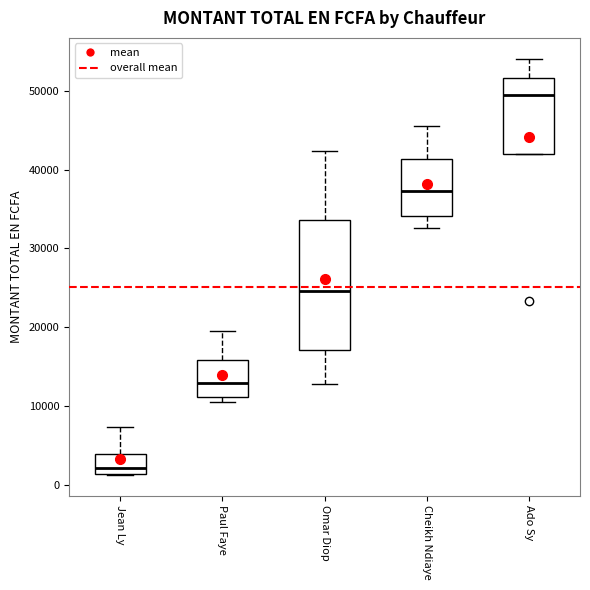

Reading left to right, transcribe this box plot: for each box, give where its median line is, the range the box spans, and where its two whiskers end, as read against the y-axis. The values are not printed on the chart, so give them approximately, as read against the axis.

Jean Ly: median 2000, box 1000 to 4000, whiskers 1000 to 7000
Paul Faye: median 13000, box 11000 to 16000, whiskers 11000 (just below the box's lower edge) to 20000
Omar Diop: median 25000, box 17000 to 34000, whiskers 13000 to 42000
Cheikh Ndiaye: median 37000, box 34000 to 41000, whiskers 33000 to 46000
Ado Sy: median 49000, box 42000 to 52000, whiskers 42000 to 54000